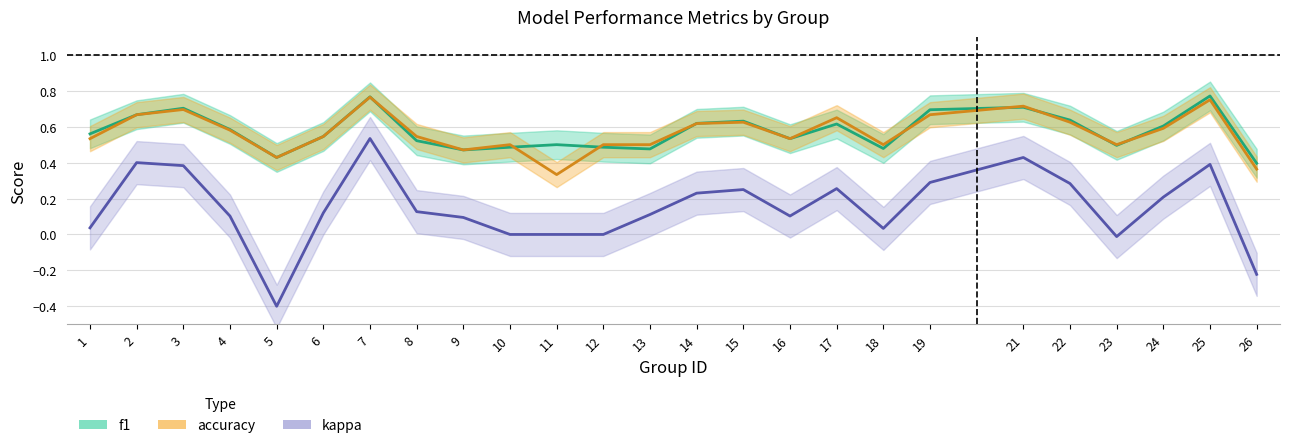

What is the spread (max minus min) of values at 17?

0.4